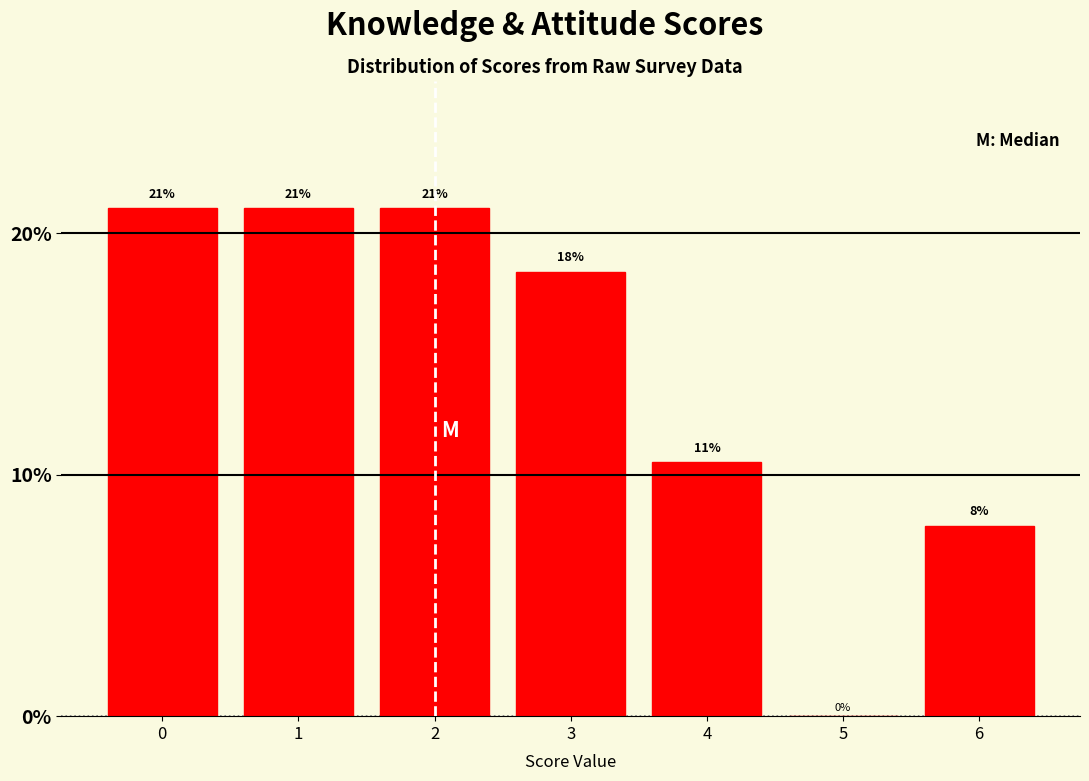

True or false: the data shows 8.0 at 3.

False